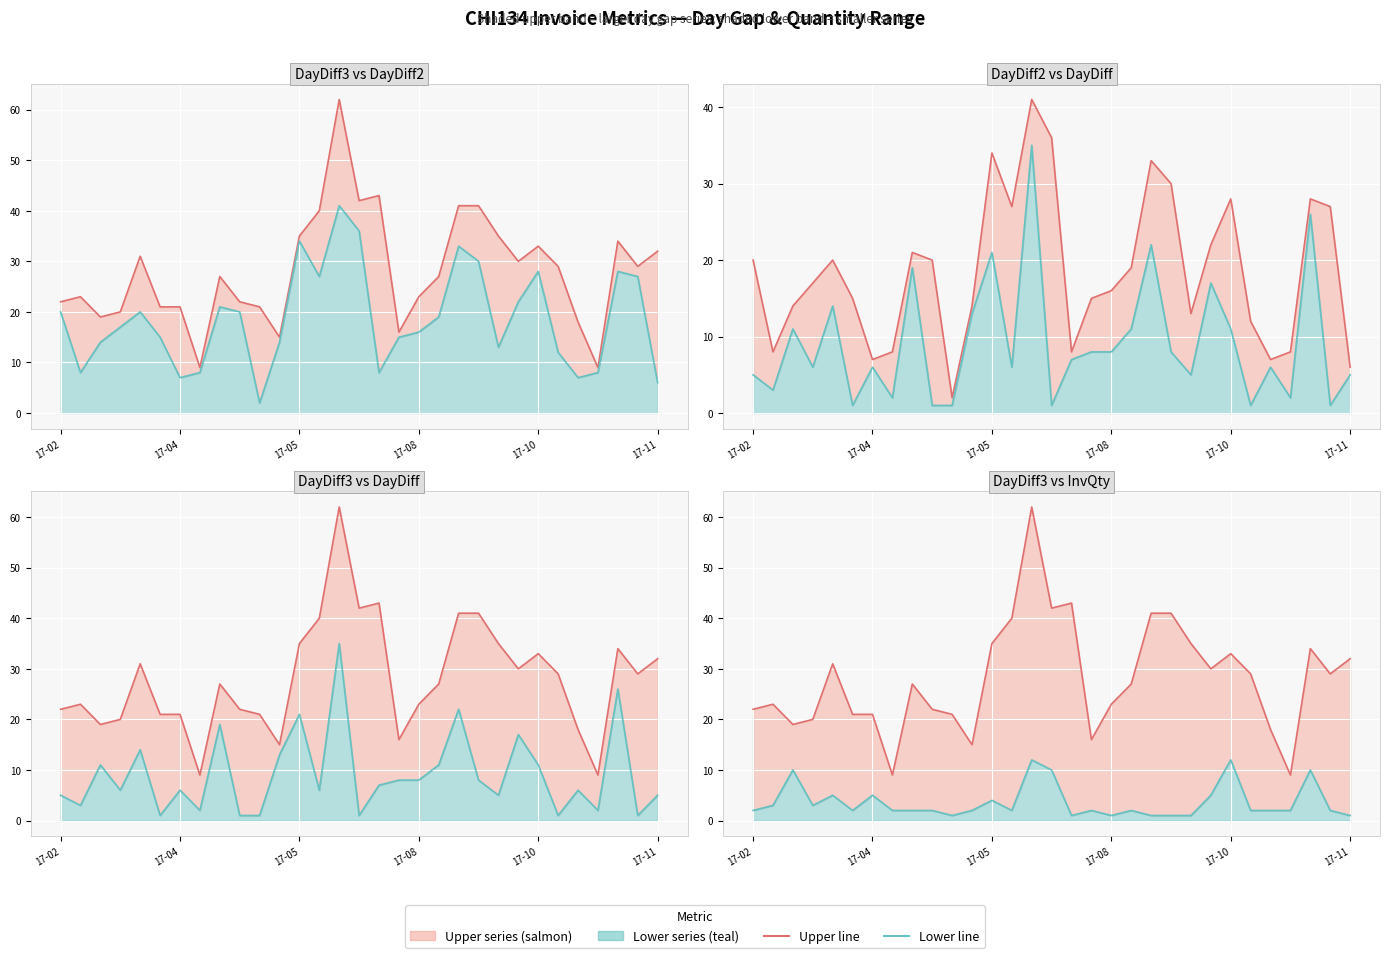

Is it true that DayDiff3 equals 26 at 17?

False